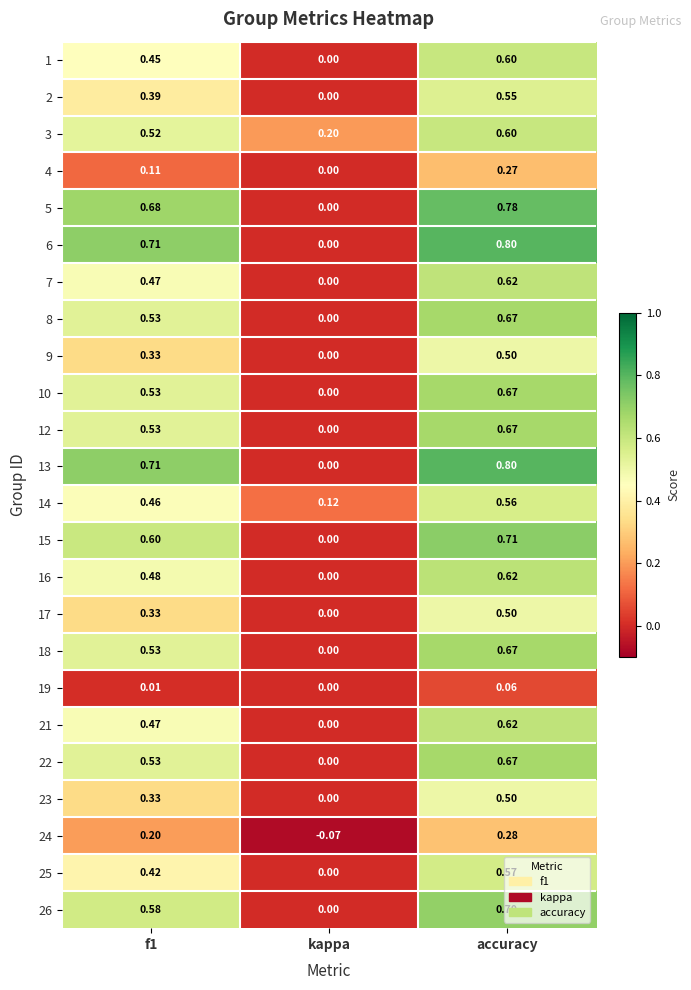

Which category has the lowest value across all series?

kappa